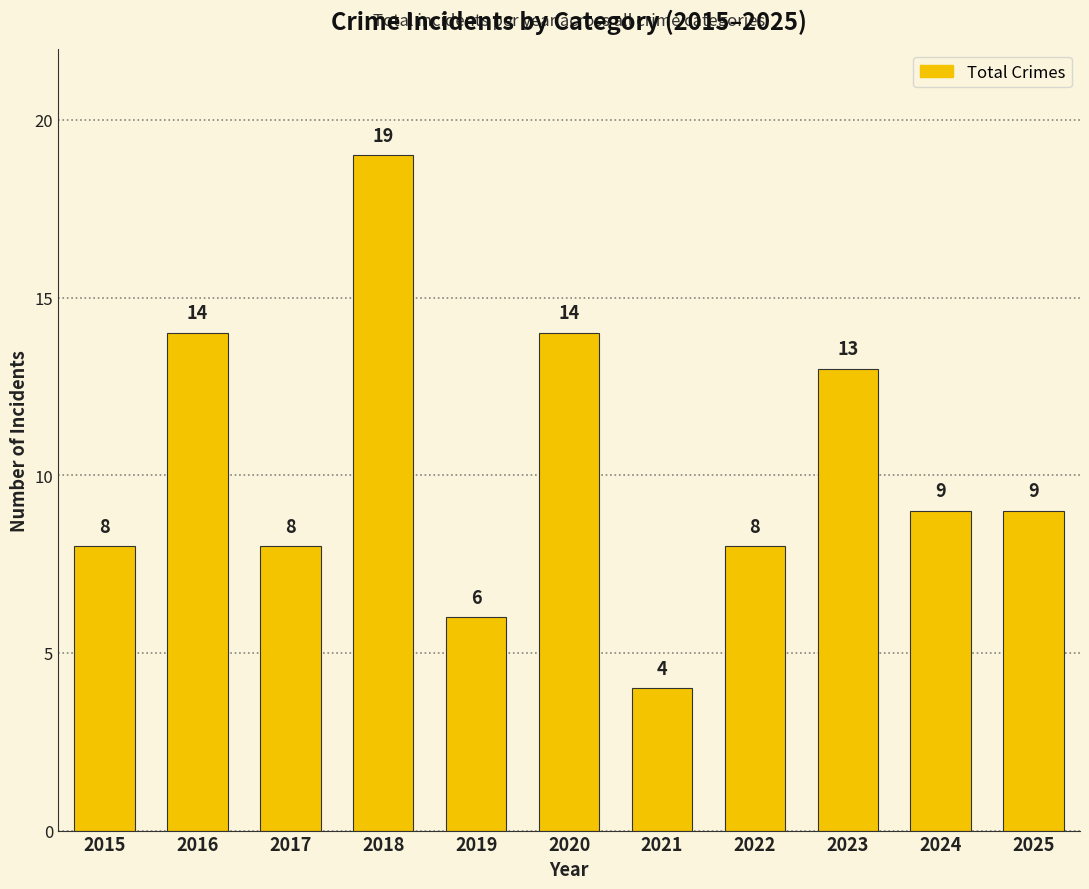

Which has a higher value, 2018 or 2016?

2018